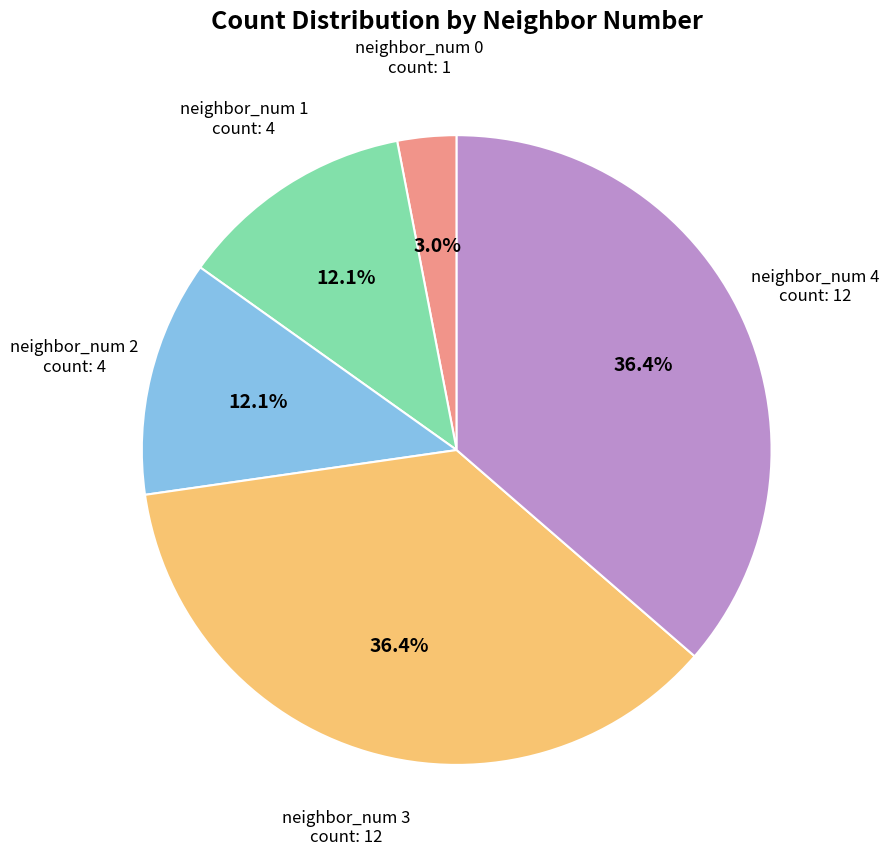

To the nearest percent, what is the combined percentage of neighbor_num 4 and neighbor_num 2?

48%